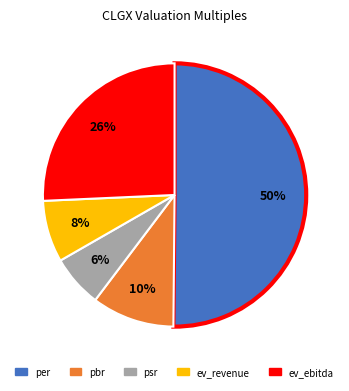

Does ev_revenue account for over 50% of the chart?

No